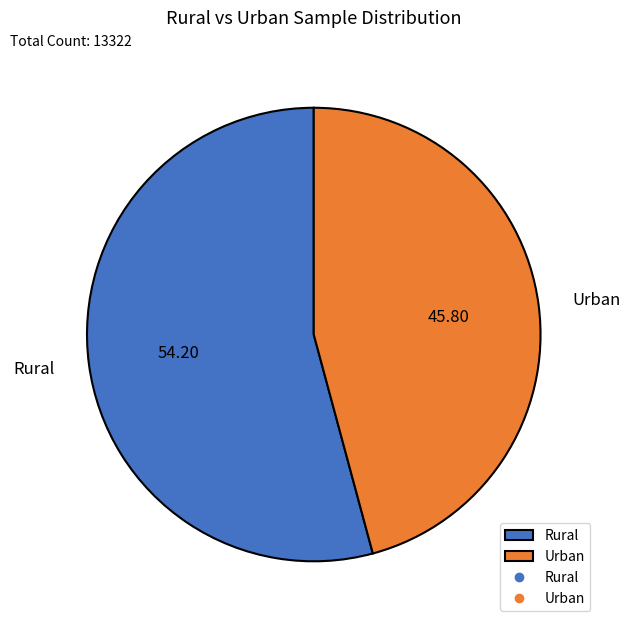

Which category accounts for the majority?

Rural